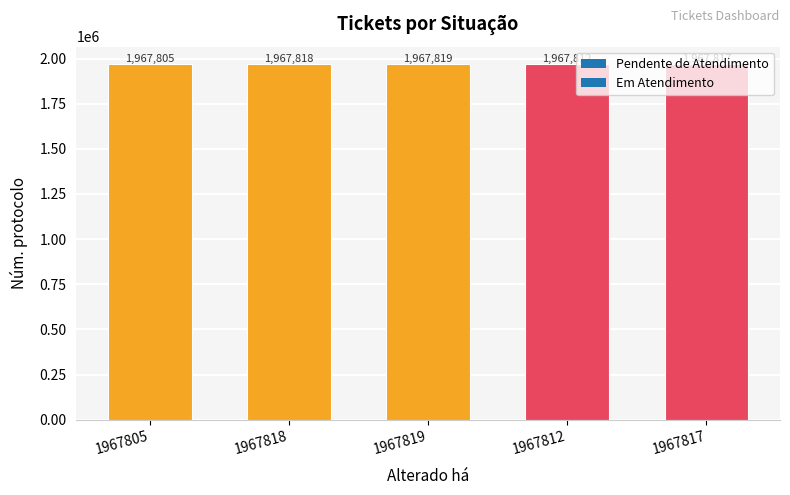

What is the smallest value displayed?

1967805